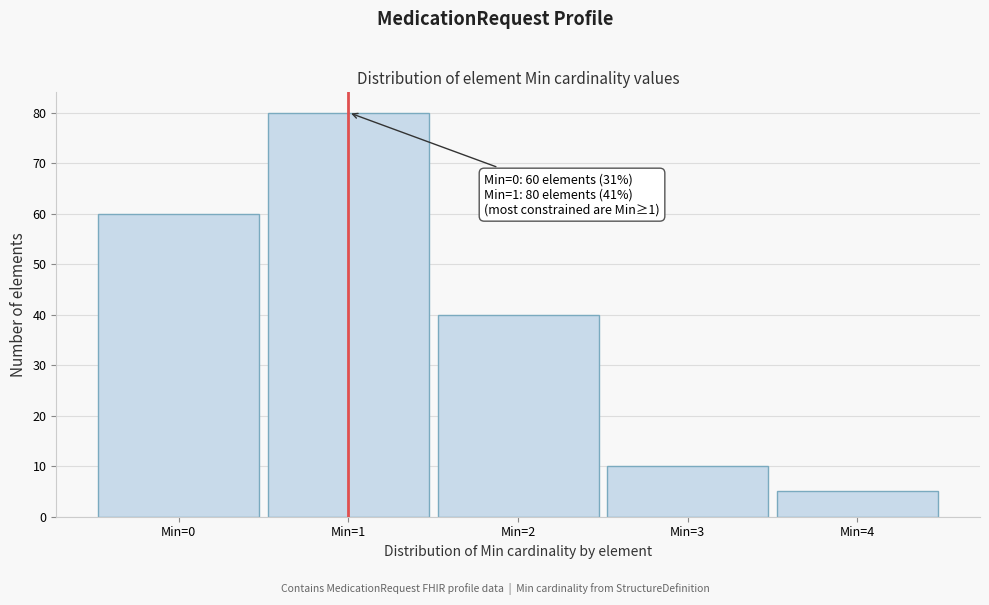

Which range on the x-axis has the tallest bar?

0.5 to 1.5